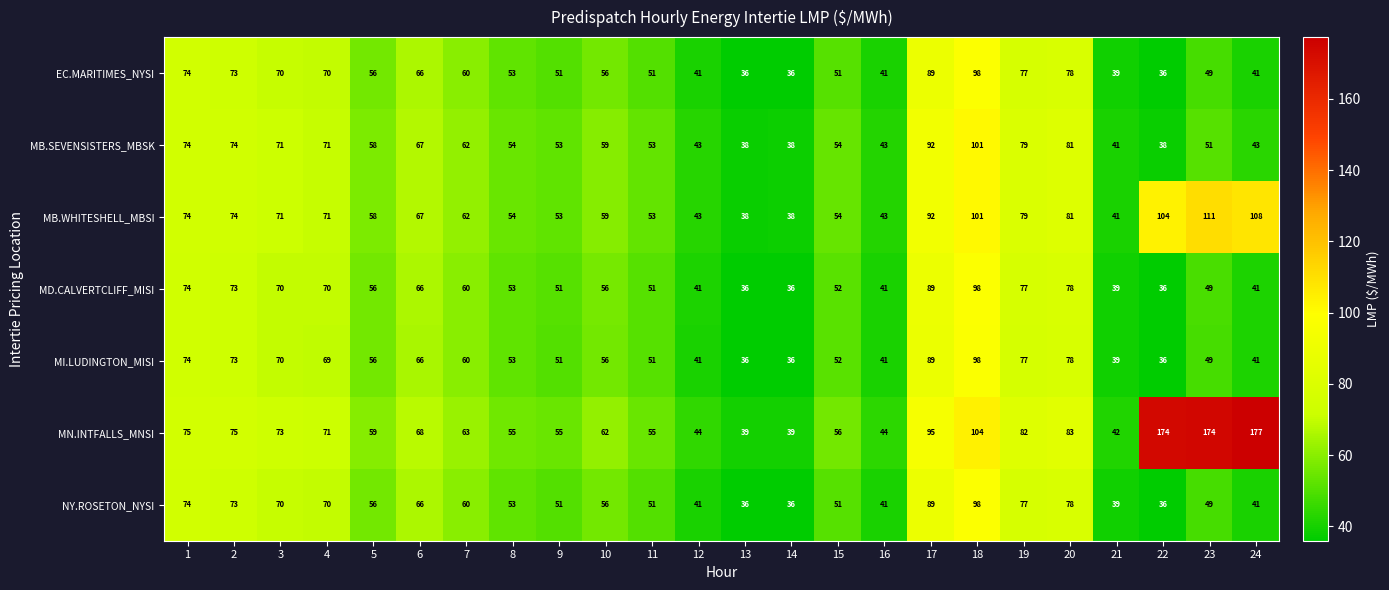

What is the lowest value of the MN.INTFALLS_MNSI series?

39